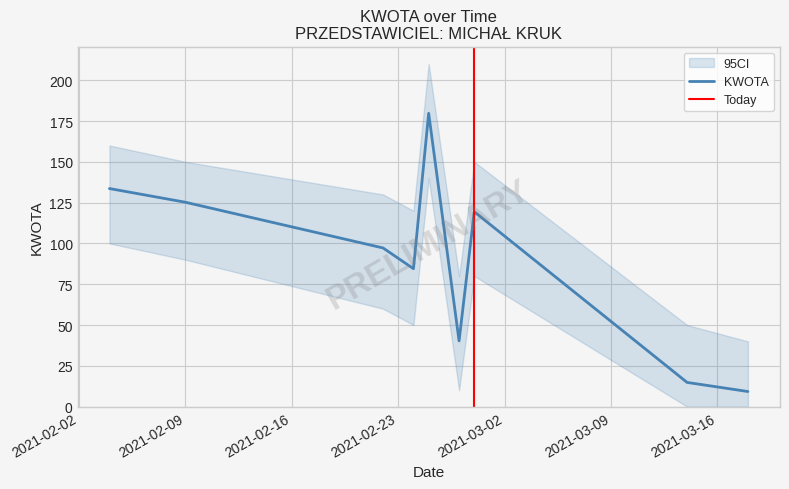

The chart shows a value of 265.9 at 2021-02-25. True or false?

False